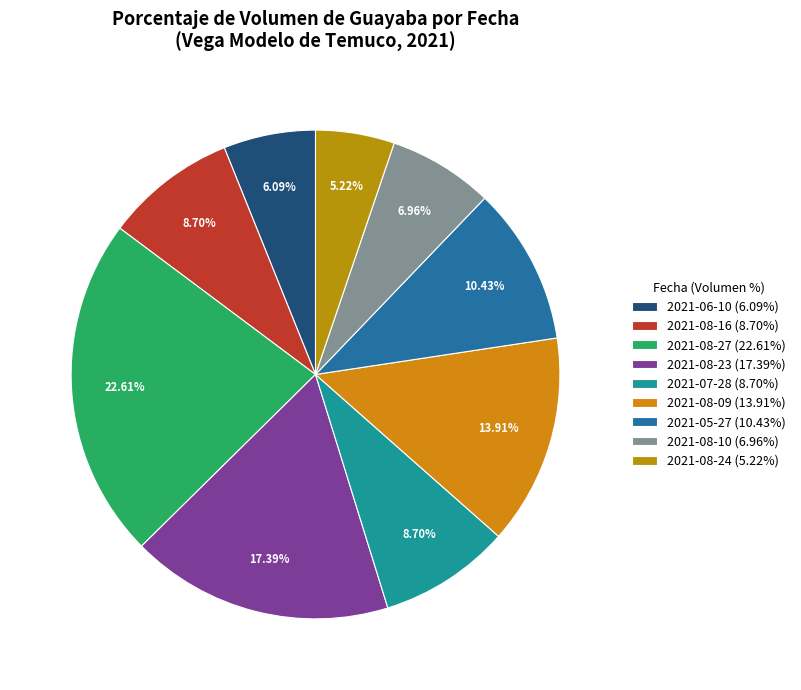

To the nearest percent, what is the combined percentage of 2021-08-23 and 2021-05-27?

28%